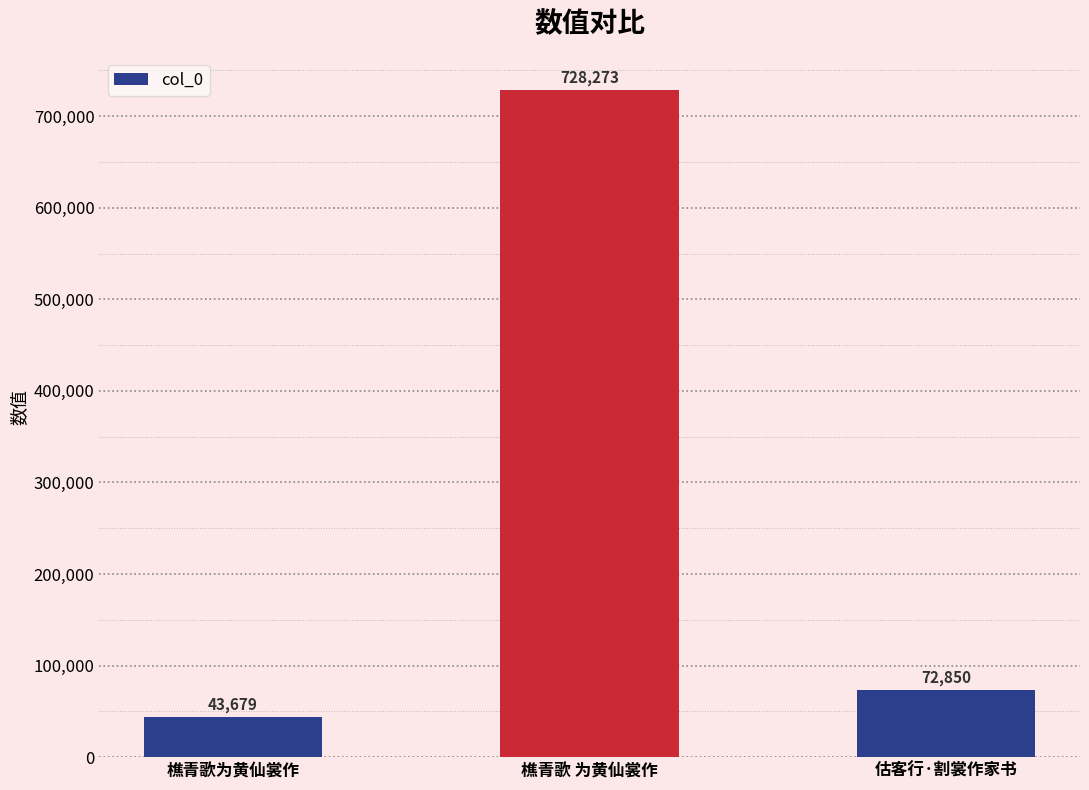

How many data points does each series have?

3